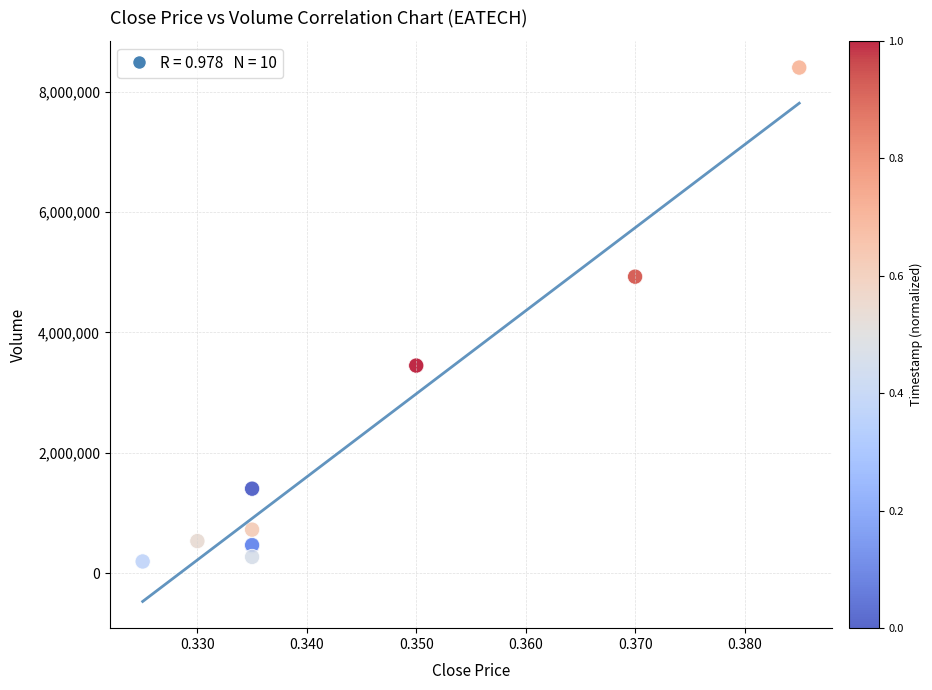

What Y value in the scatter plot is closest to 4295450?

4924400